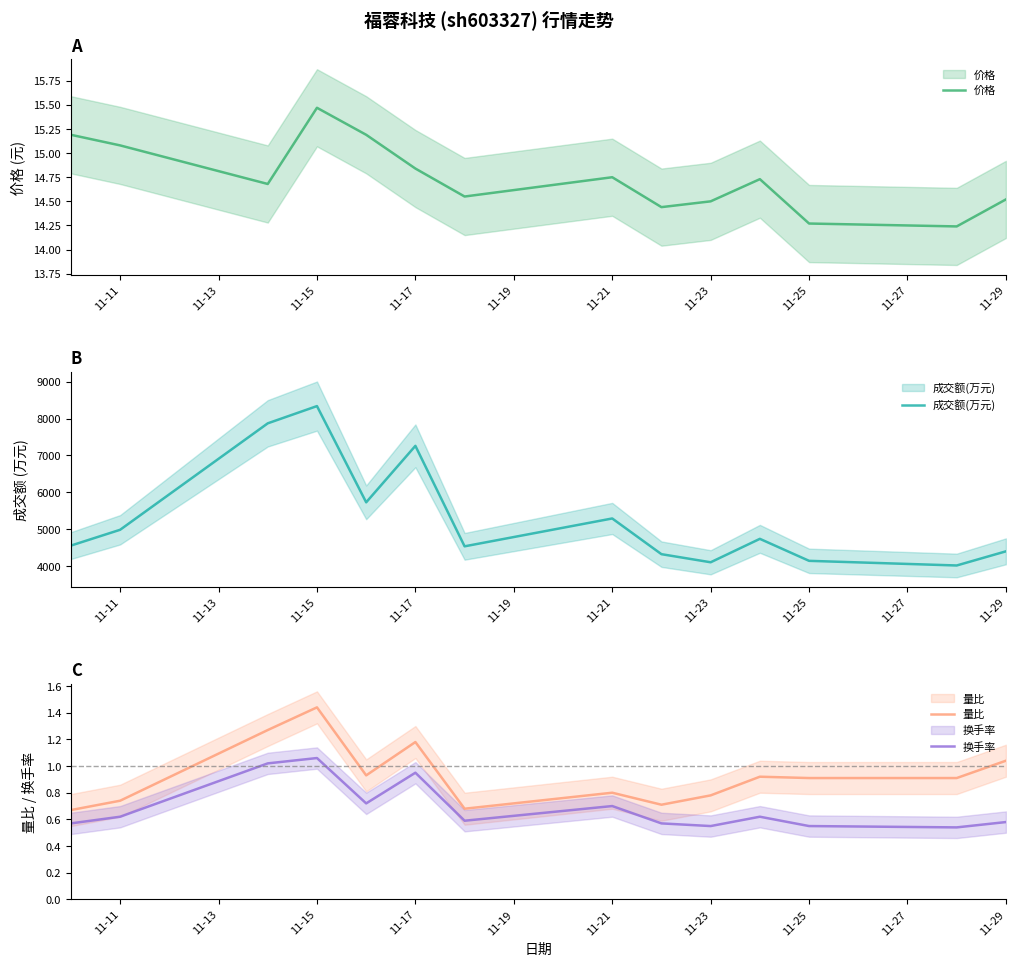

The 价格 series shows 3.0 at 10. True or false?

False